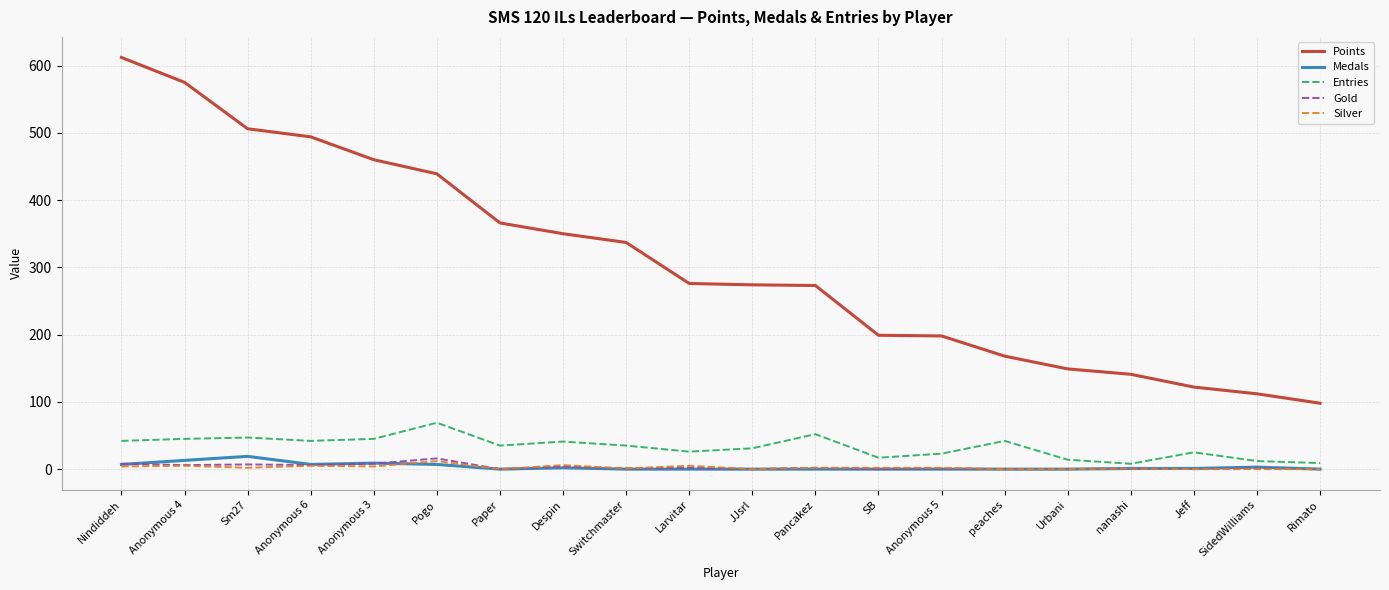

Which series has the widest spread of values?

Points